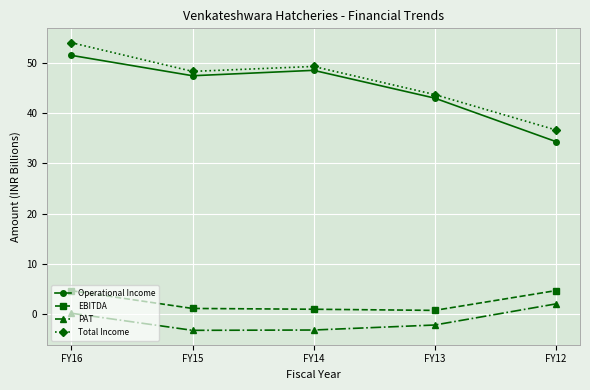

What is the difference between the EBITDA values at FY16 and FY15?

3.5